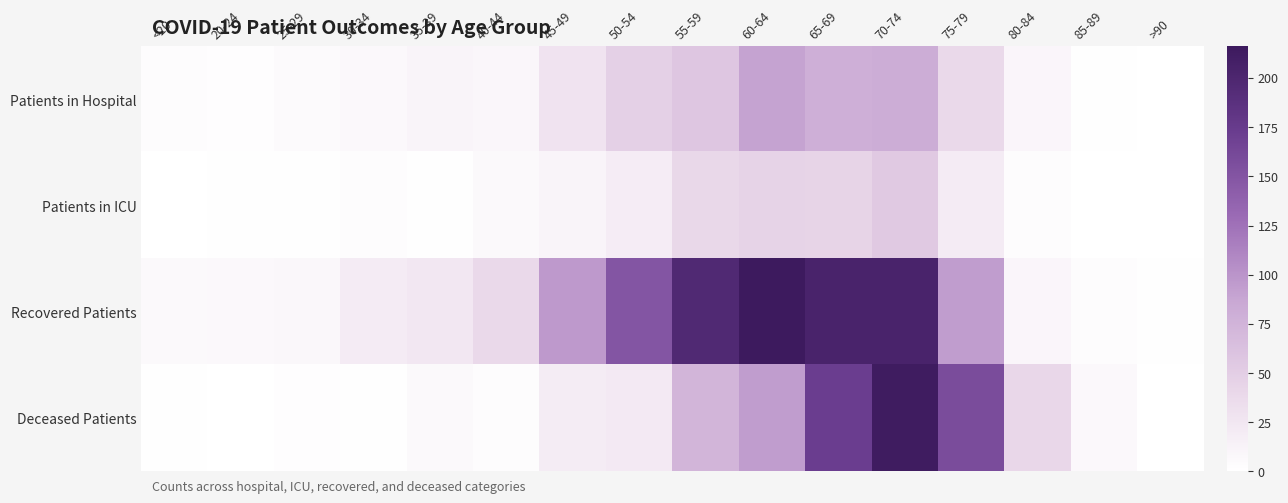

Reading right to left, extract all data points from this chart.

Patients in Hospital: >90=0	85-89=1	80-84=10	75-79=39	70-74=81	65-69=79	60-64=90	55-59=57	50-54=48	45-49=28	40-44=9	35-39=11	30-34=7	25-29=5	20-24=2	<20=3
Patients in ICU: >90=0	85-89=0	80-84=3	75-79=21	70-74=54	65-69=44	60-64=45	55-59=40	50-54=19	45-49=11	40-44=6	35-39=1	30-34=3	25-29=1	20-24=1	<20=0
Recovered Patients: >90=1	85-89=3	80-84=10	75-79=94	70-74=204	65-69=204	60-64=216	55-59=197	50-54=150	45-49=97	40-44=38	35-39=24	30-34=21	25-29=8	20-24=7	<20=6
Deceased Patients: >90=0	85-89=7	80-84=41	75-79=158	70-74=213	65-69=172	60-64=94	55-59=74	50-54=22	45-49=20	40-44=3	35-39=6	30-34=1	25-29=2	20-24=0	<20=1